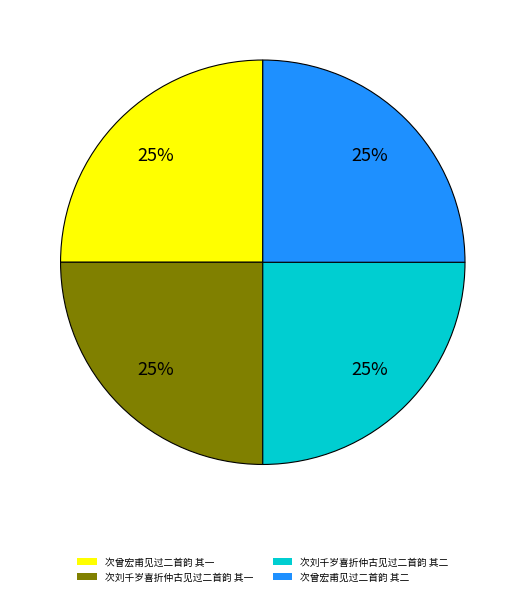

What is the ratio of the value at 次曾宏甫见过二首韵 其一 to the value at 次刘千岁喜折仲古见过二首韵 其一?

1.0